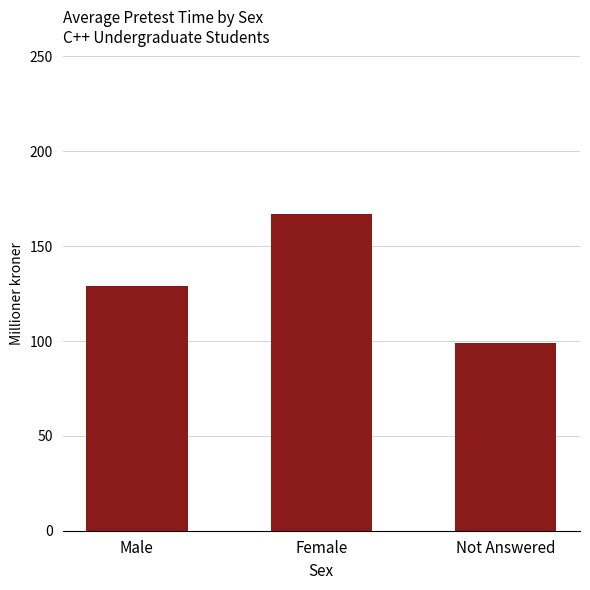

The value at Female is 167. True or false?

True